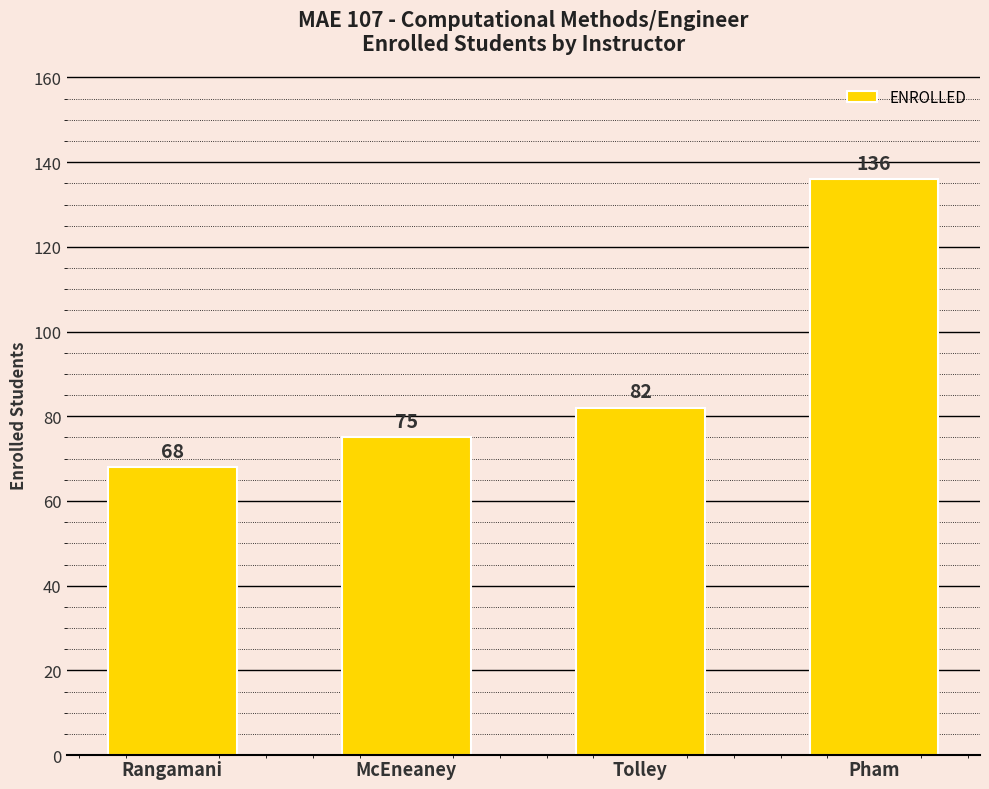

Count the values in the range 75 to 136.

3